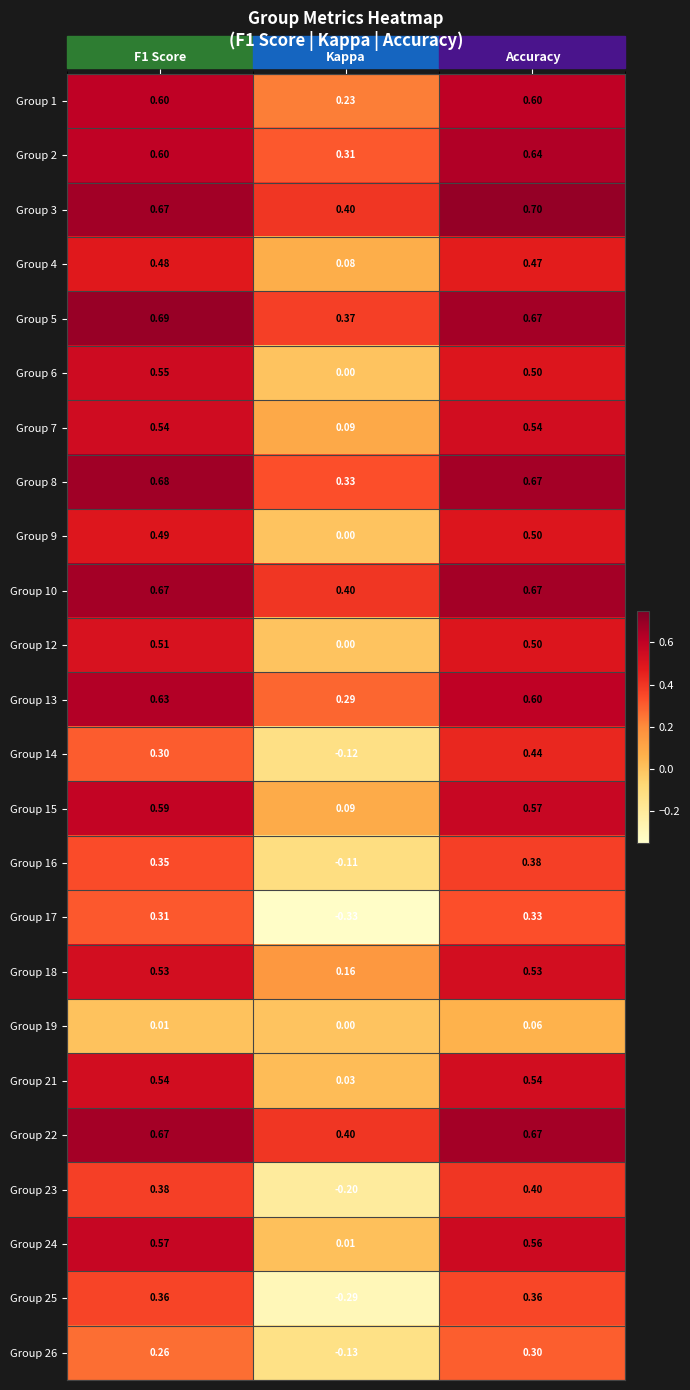

How many values in the Group 14 series are below 0?

1